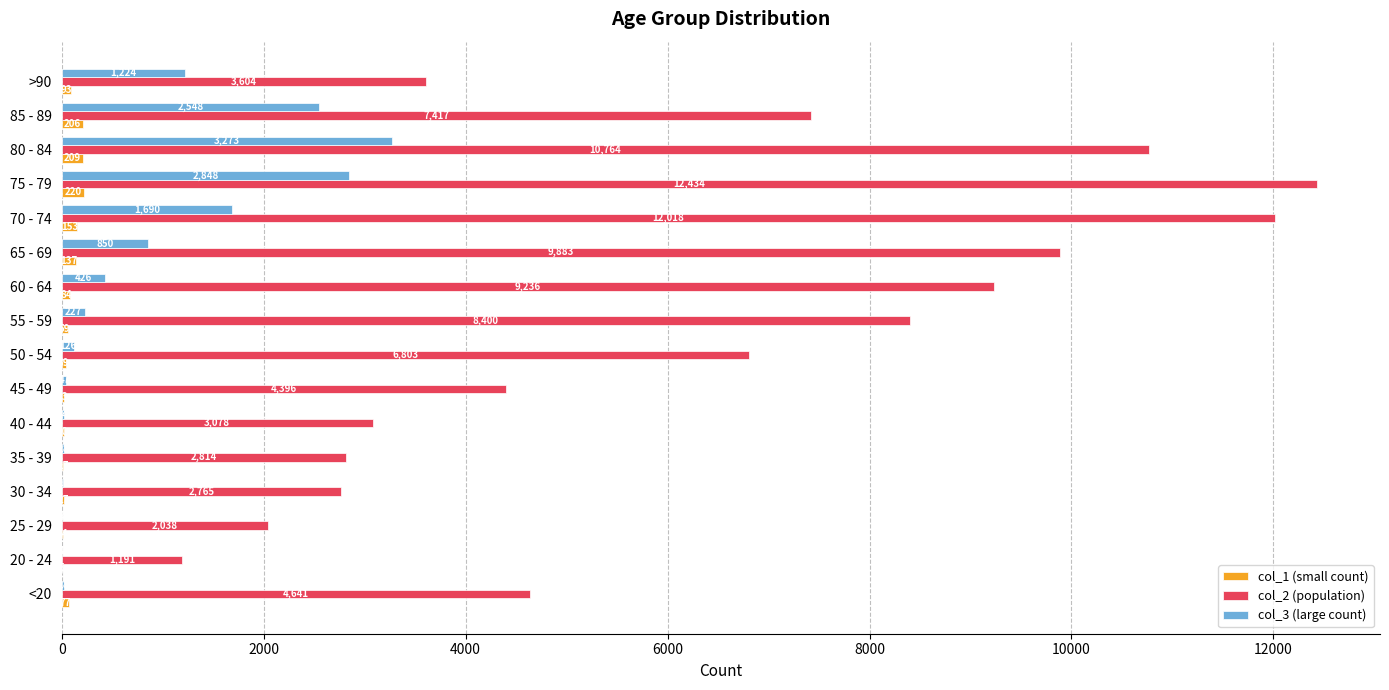

At which category is the sum across all series the highest?

75 - 79